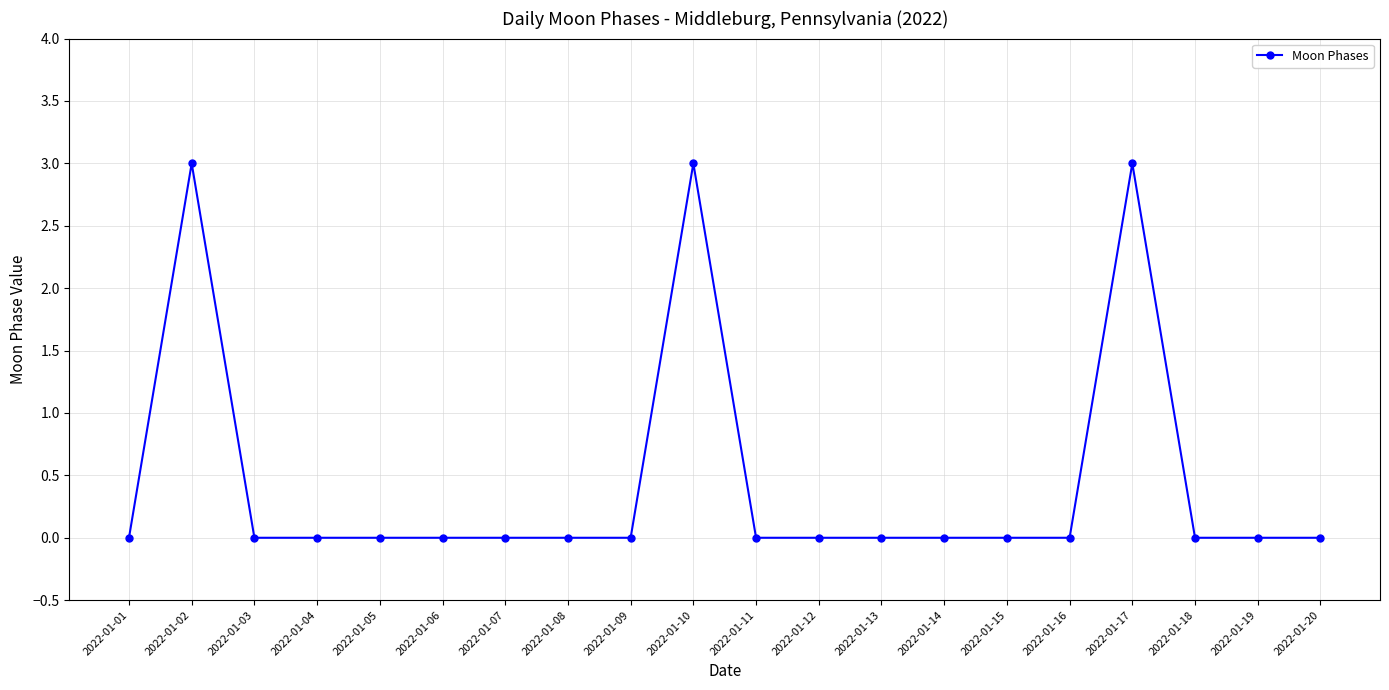

Reading left to right, list all the values displayed in this chart.

0	3	0	0	0	0	0	0	0	3	0	0	0	0	0	0	3	0	0	0